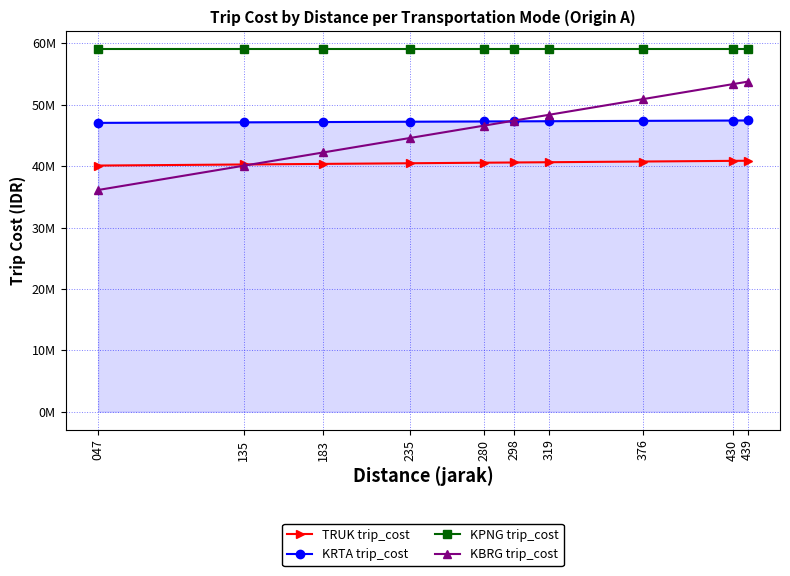

What are all the series names shown in the legend?

TRUK trip_cost, KRTA trip_cost, KPNG trip_cost, KBRG trip_cost